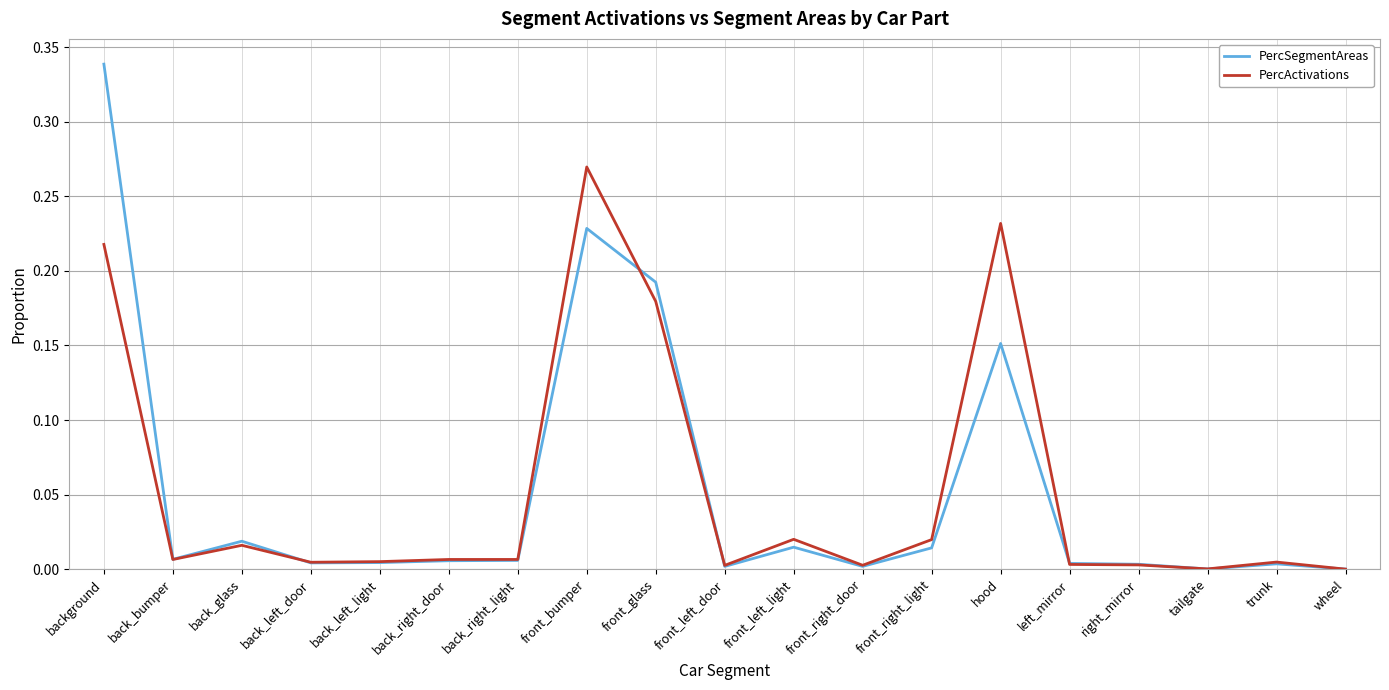

Does the chart display data point markers on the line(s)?

No